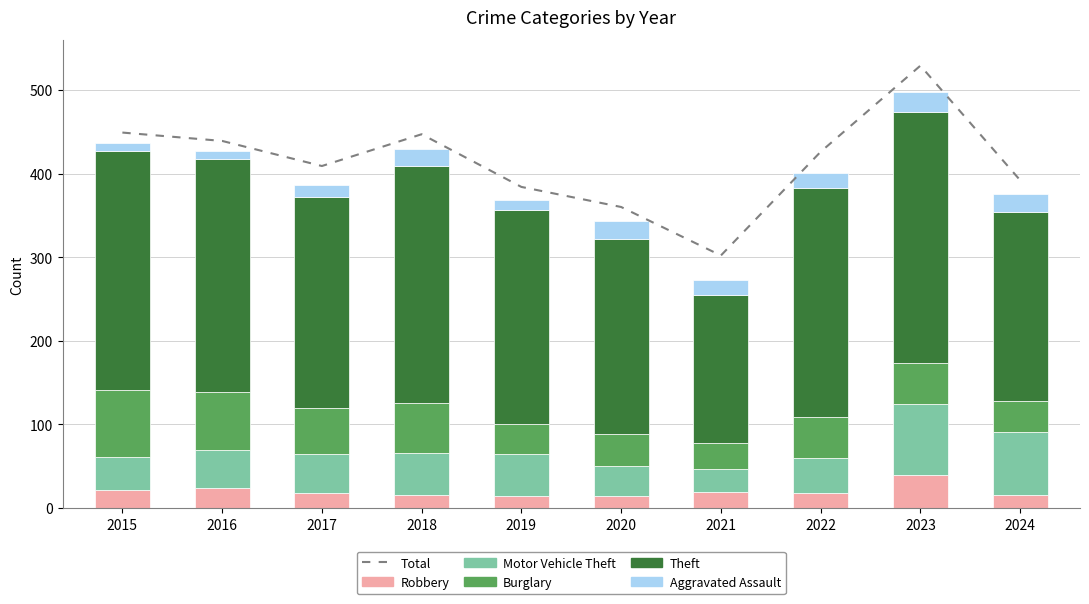

What is the spread (max minus min) of values at 2024?

376